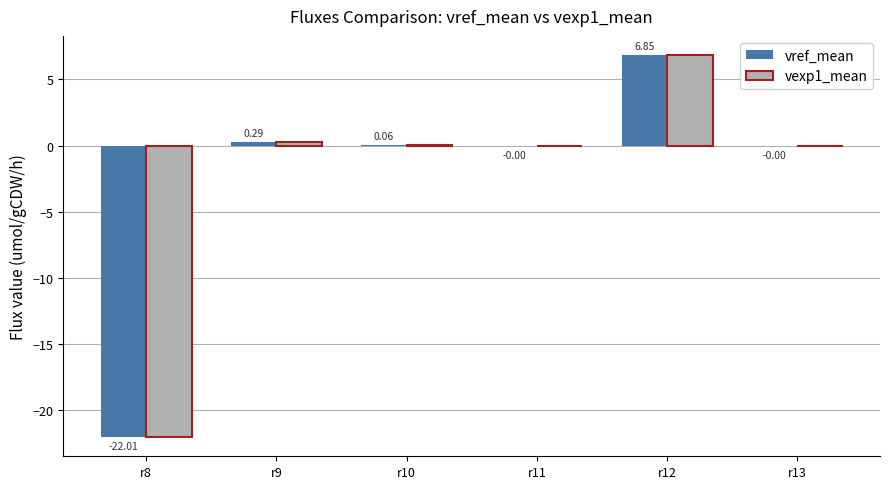

At which category is the sum across all series the highest?

r12